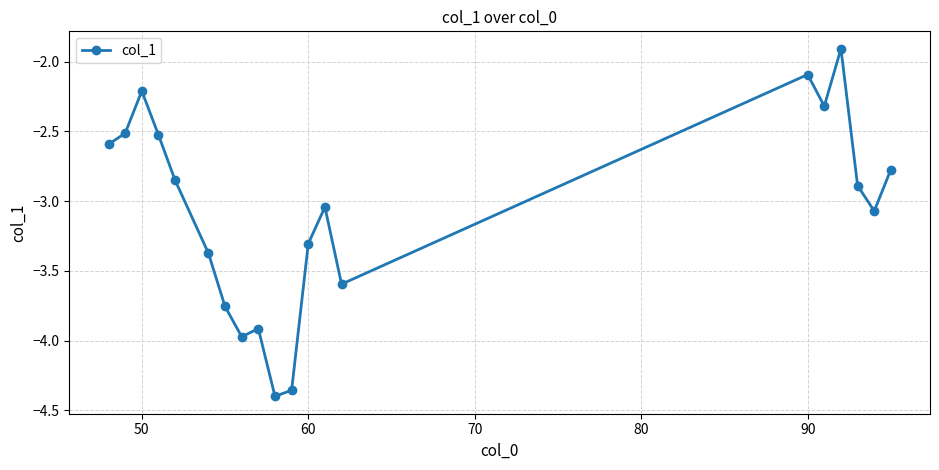

What is the difference between the maximum and minimum values?

2.5